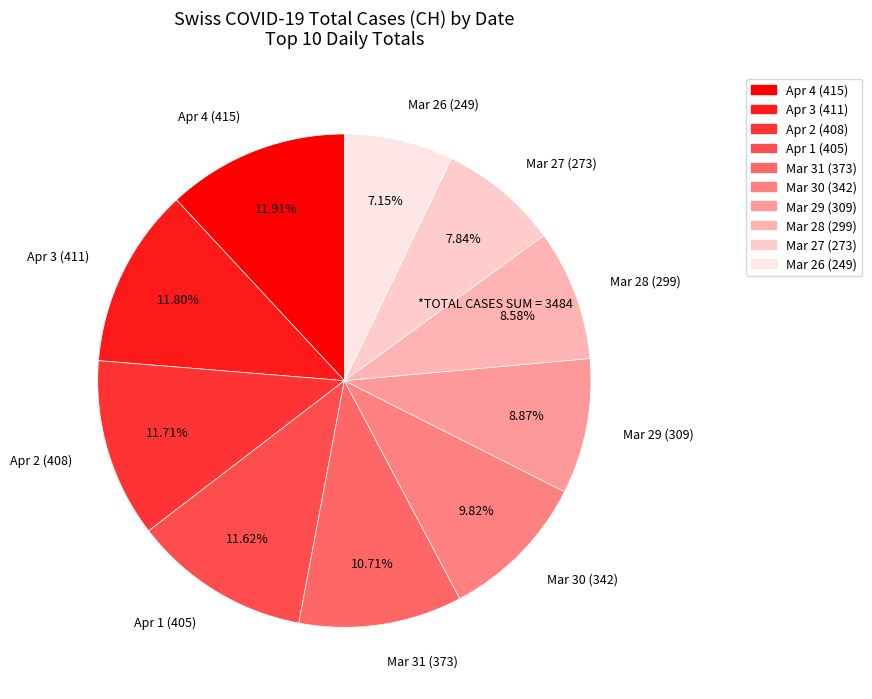

Which slice is the smallest?

Mar 26 (249)